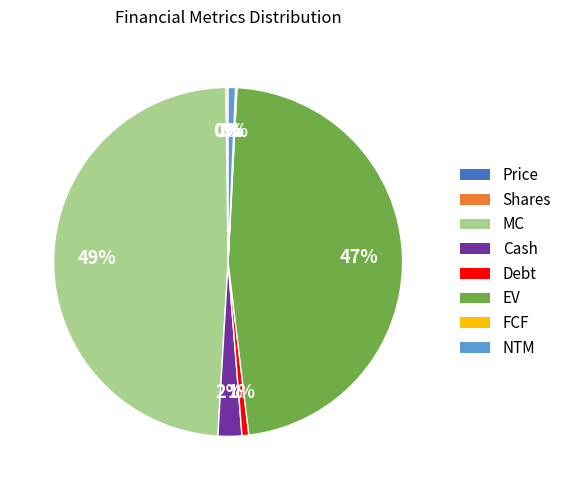

Which has a higher value, NTM or EV?

EV